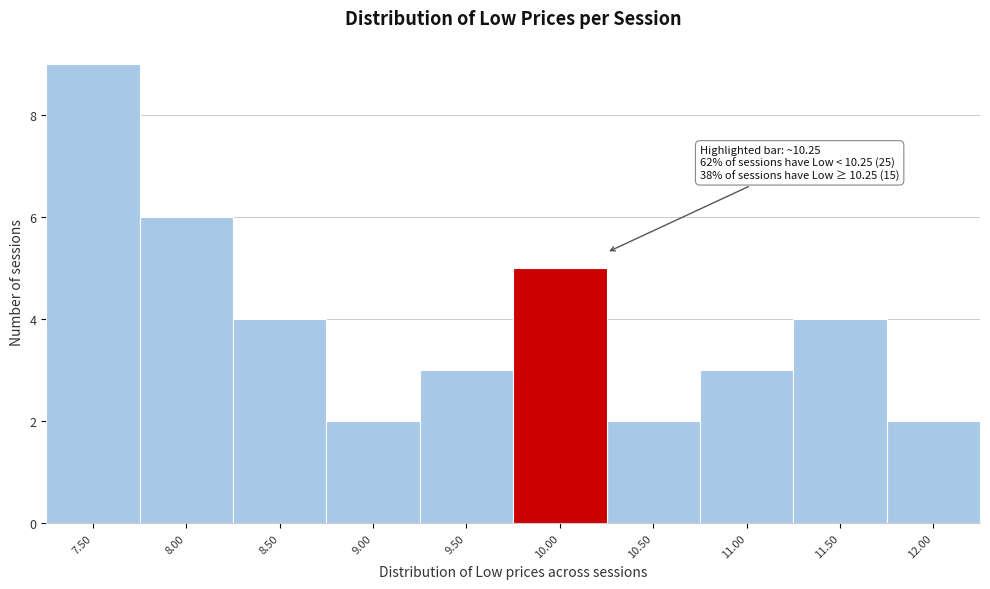

Reading left to right, transcribe all the data shown in this chart.

9	6	4	2	3	5	2	3	4	2